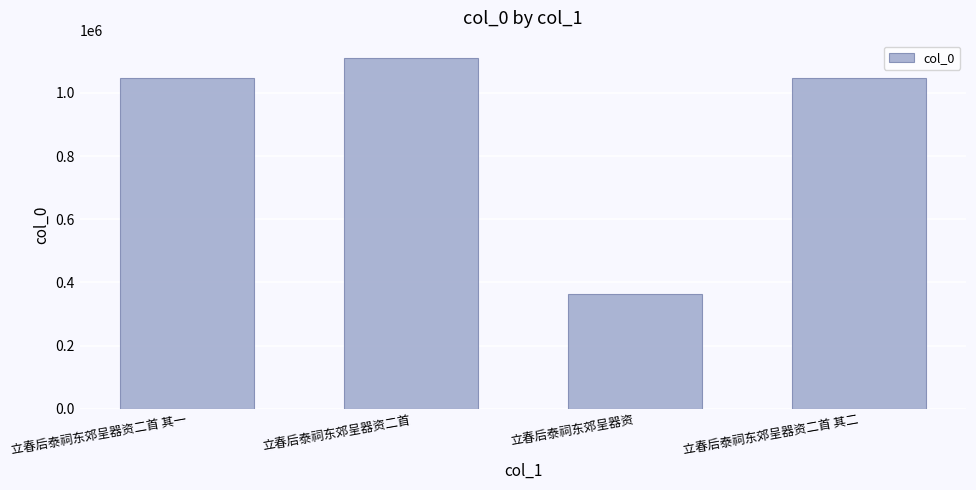

What value does the data have at 立春后泰祠东郊呈器资二首 其一, to the nearest 50?

1046650